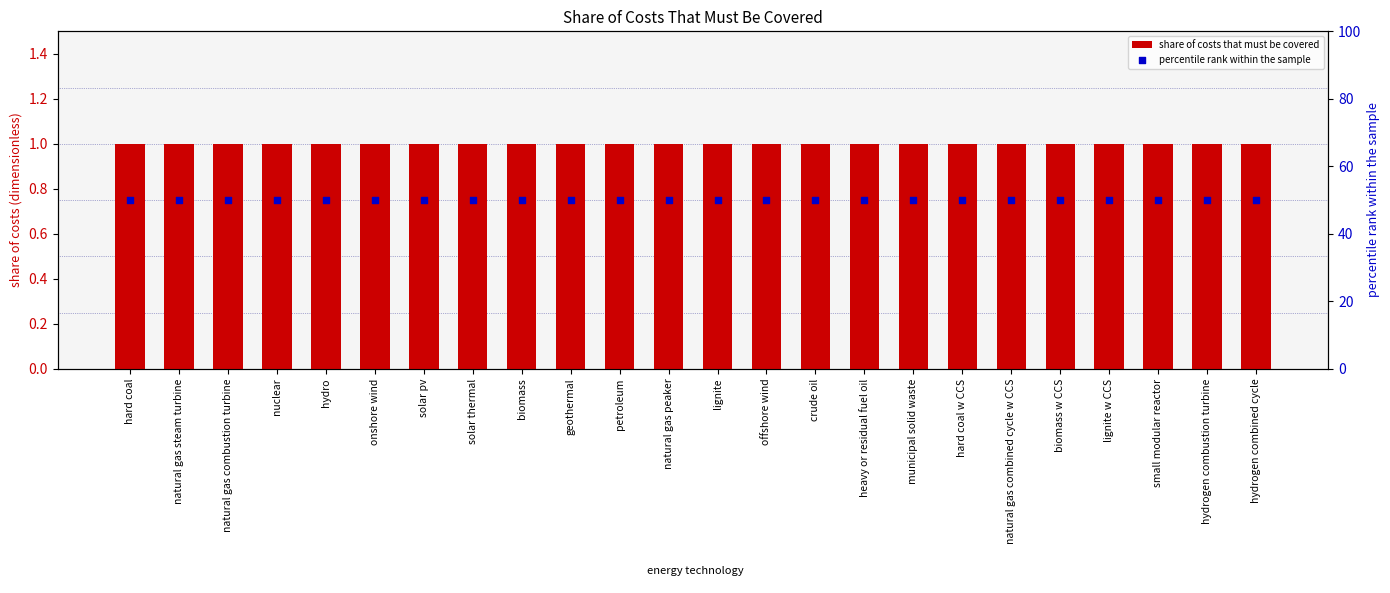

Which series has the largest total across all categories?

percentile rank within the sample